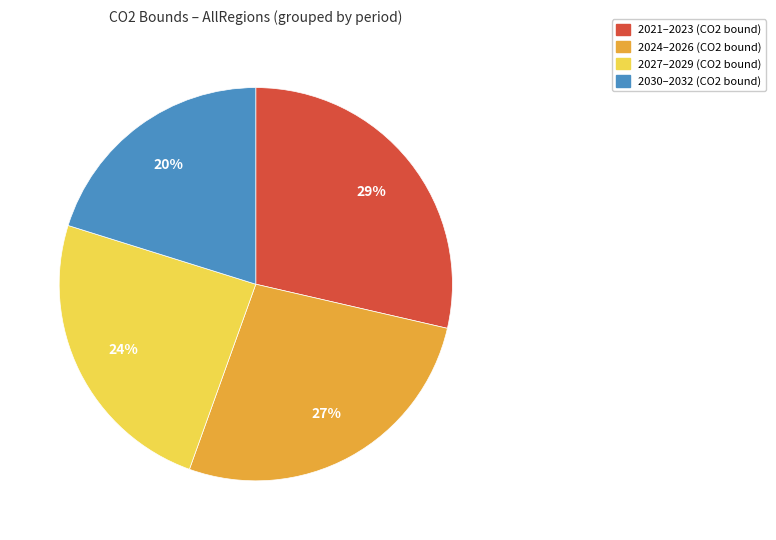

Is there any slice that represents more than half of the pie?

No